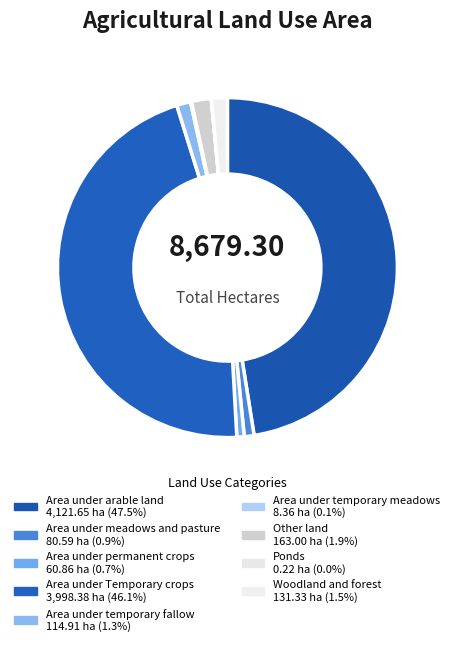

What percentage is NOT represented by Area under Temporary crops?

53.9%